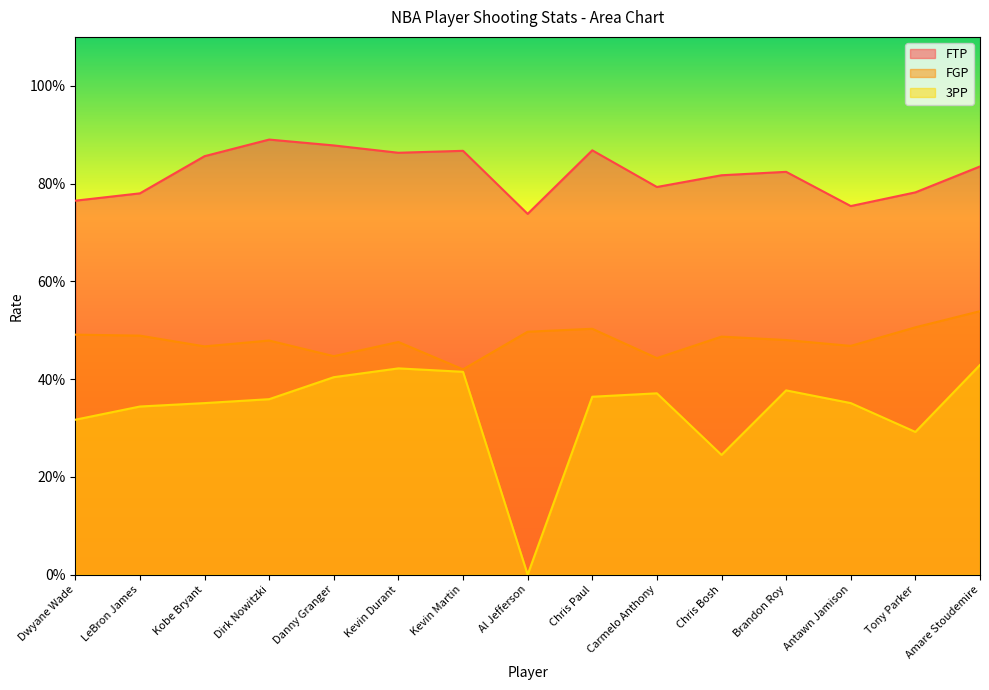

Is it true that FGP equals 0.5 at Antawn Jamison?

True